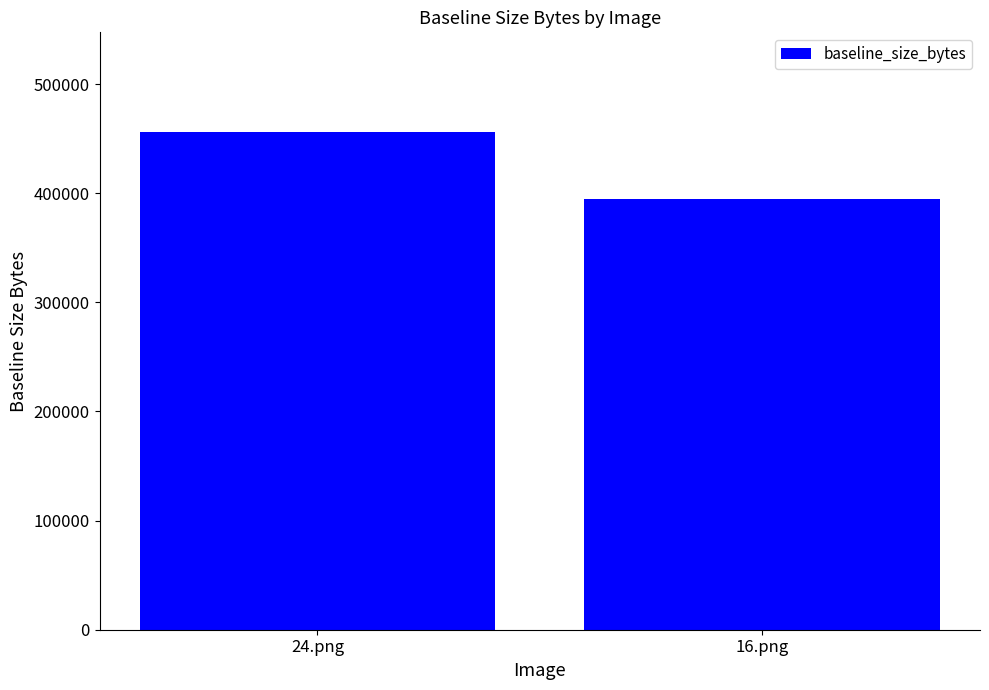

What is the value of the 1st bar from the left?

456214